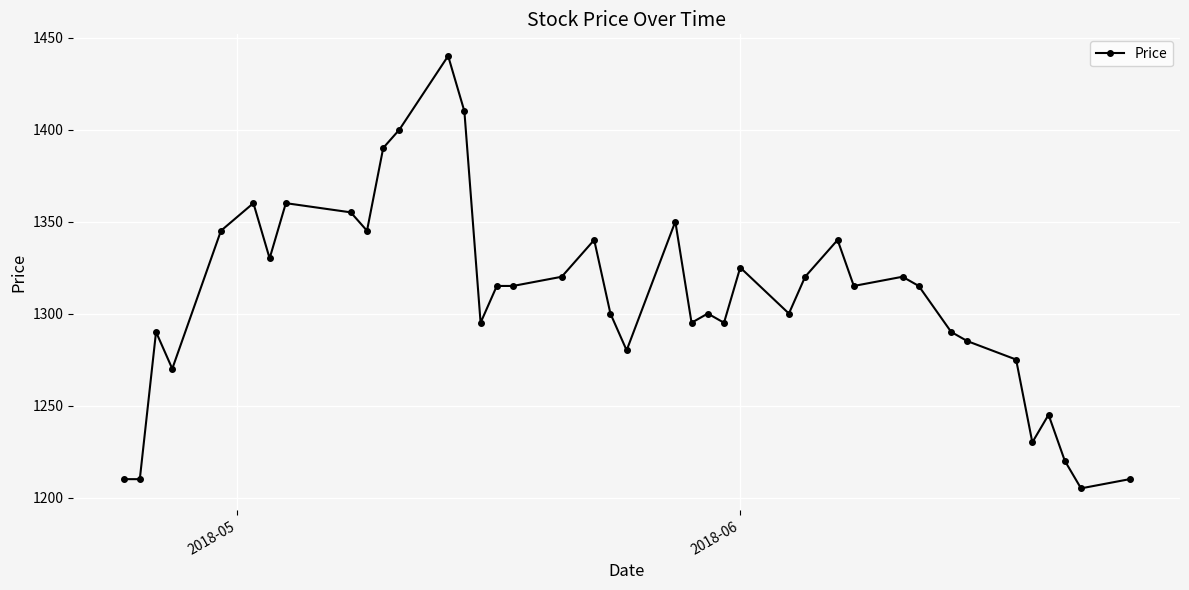

Does the chart have visible grid lines?

Yes